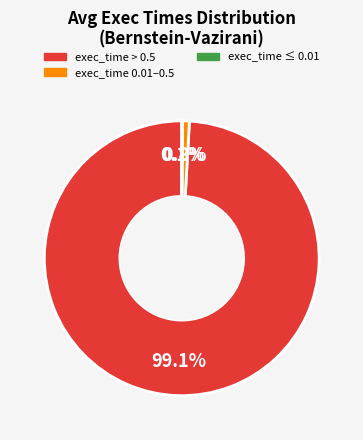

Is there a majority slice in this chart?

Yes